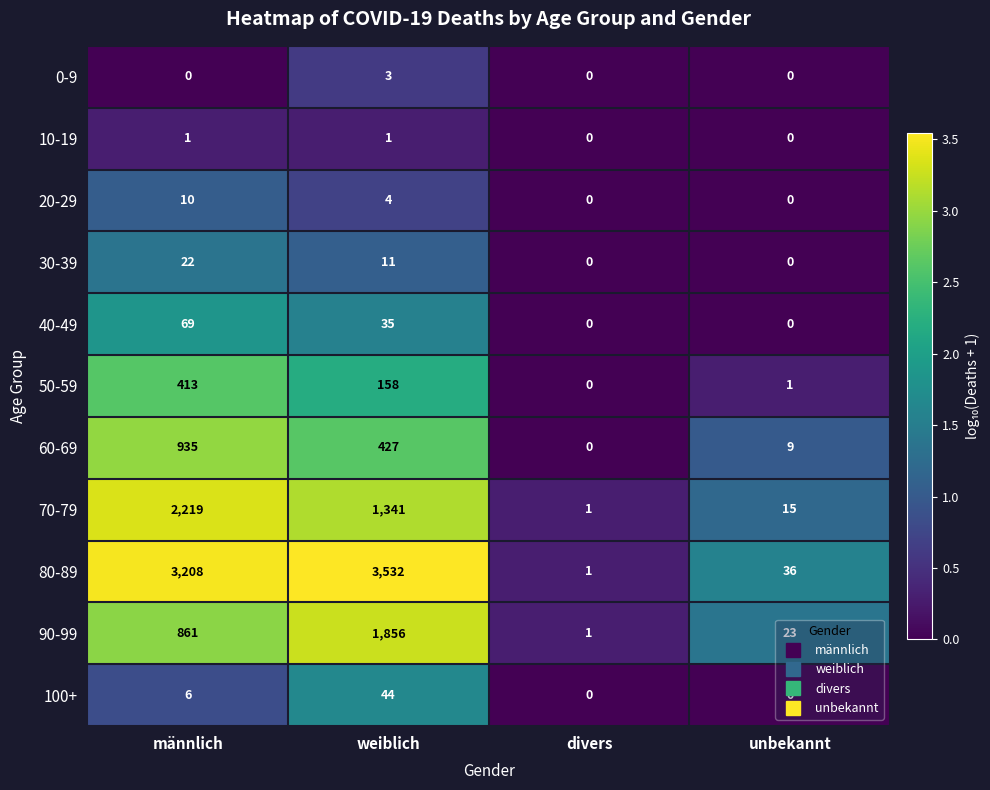

What is the sum of the 50-59 values at männlich and unbekannt?

414